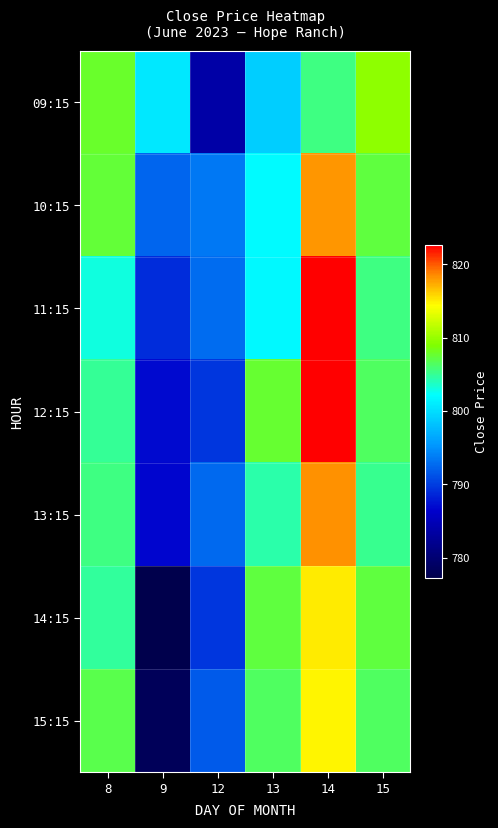

Reading right to left, extract all data points from this chart.

09:15: 15=809.6	14=805.5	13=799.0	12=783.8	9=800.7	8=807.8
10:15: 15=807.2	14=818.0	13=802.0	12=793.5	9=792.5	8=807.5
11:15: 15=805.5	14=822.6	13=801.8	12=792.7	9=789.0	8=803.0
12:15: 15=806.4	14=822.5	13=807.7	12=789.5	9=786.8	8=804.9
13:15: 15=805.2	14=818.2	13=804.5	12=792.7	9=786.8	8=805.5
14:15: 15=807.2	14=815.1	13=807.2	12=789.5	9=777.2	8=804.8
15:15: 15=806.4	14=814.8	13=806.4	12=791.7	9=778.2	8=806.9